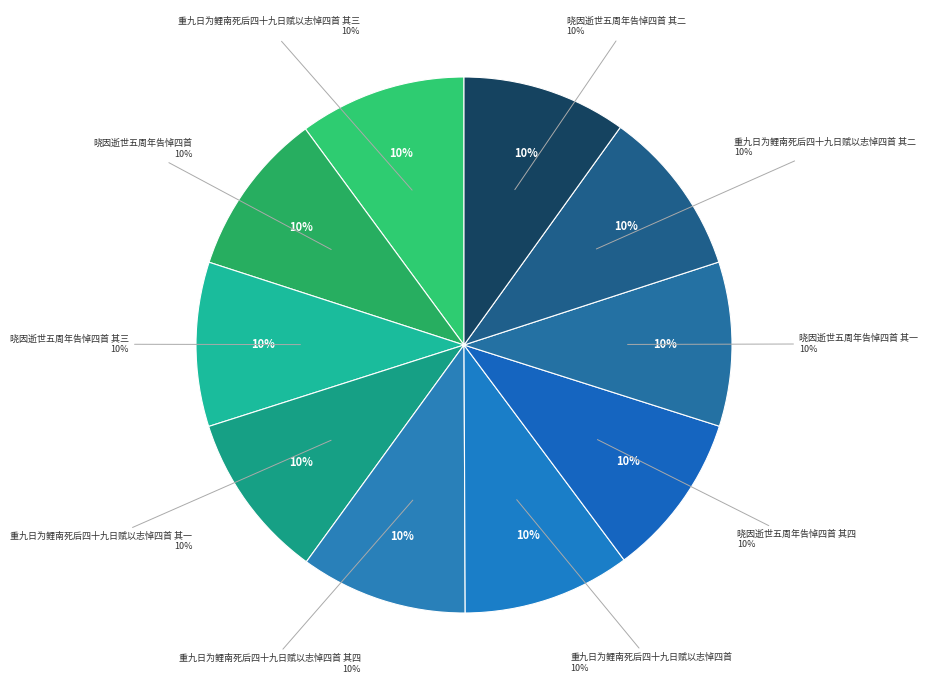

How many slices are in this pie chart?

10